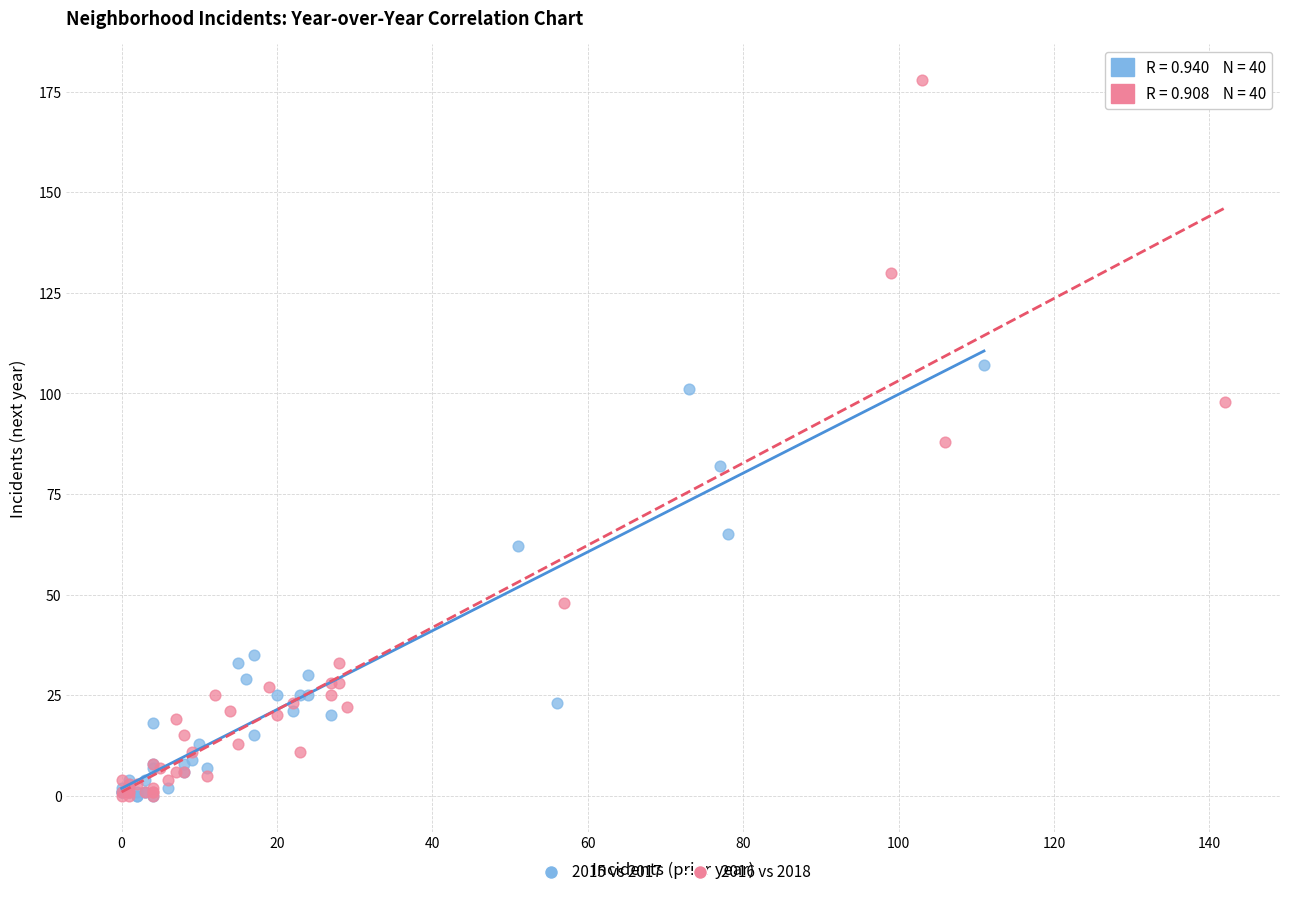

What are all the series names shown in the legend?

2015 vs 2017, 2016 vs 2018